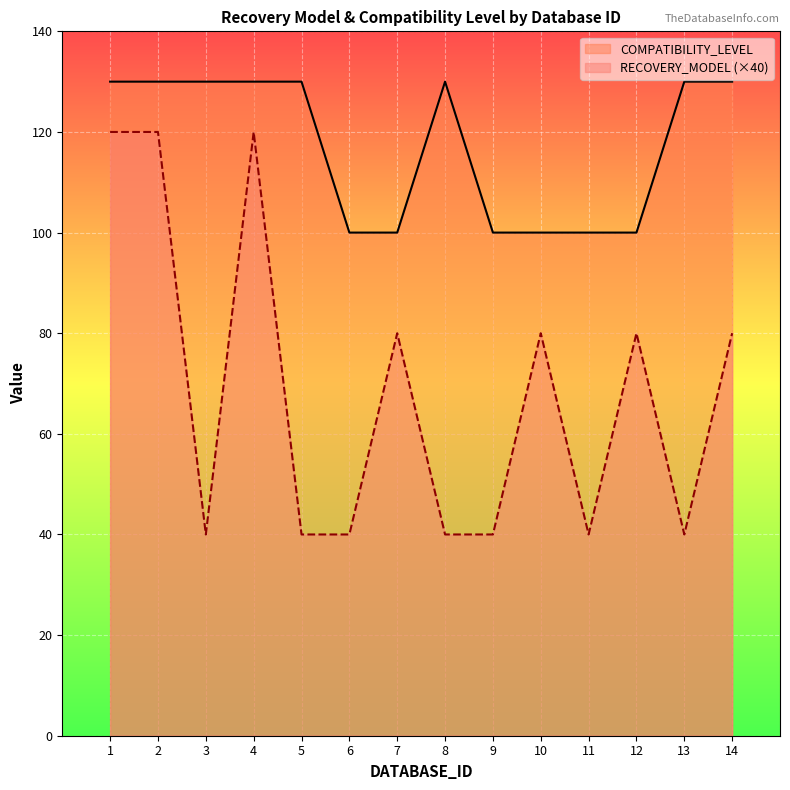

Does the chart display data point markers on the line(s)?

No